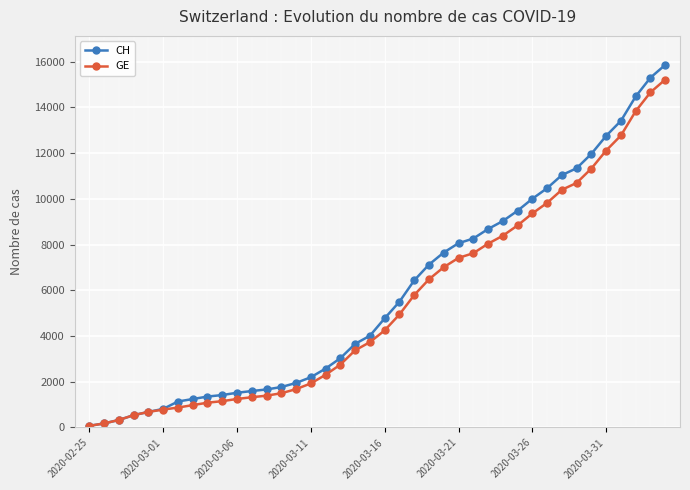

What is the greatest value displayed?

15861